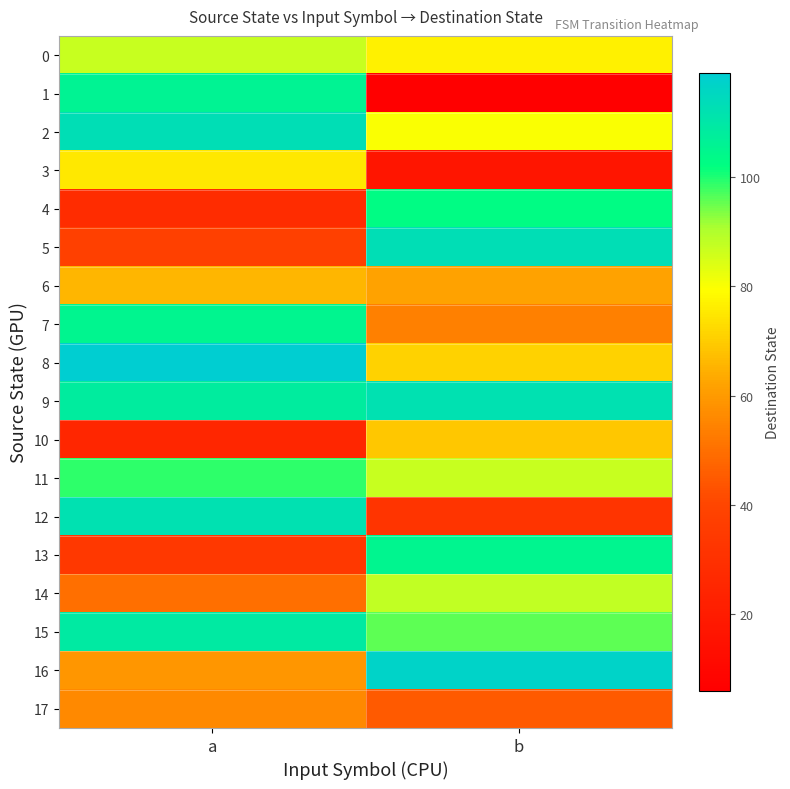

Which series has the widest spread of values?

1